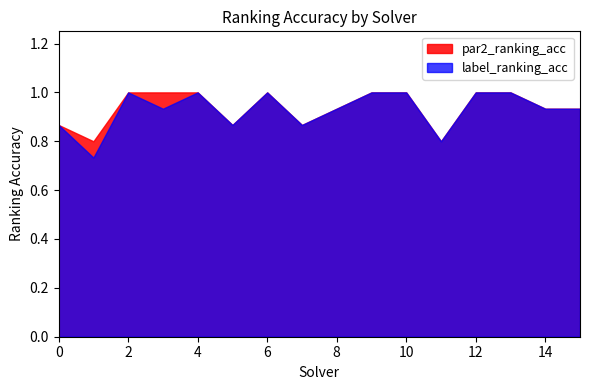

True or false: par2_ranking_acc has more than 0 points higher than both neighbors.

True